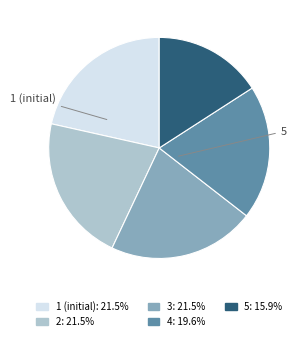

How many segments does this pie chart have?

5